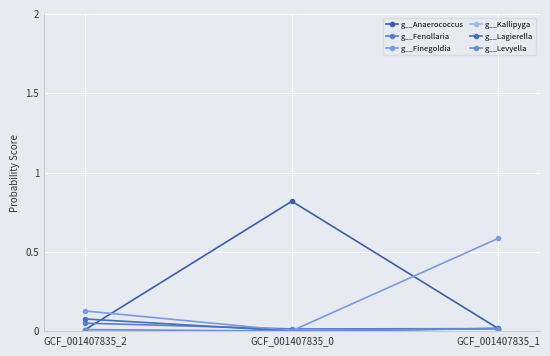

The value of g__Anaerococcus at GCF_001407835_1 is 0.0. True or false?

True